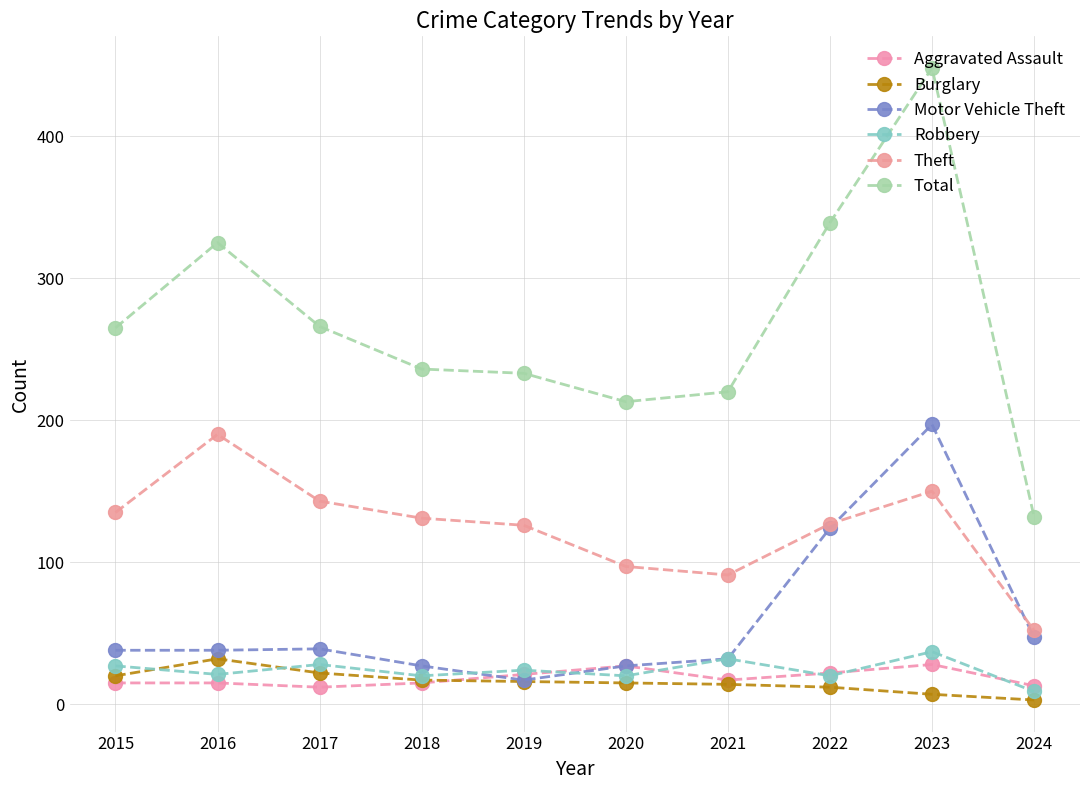

Does the chart have visible grid lines?

Yes